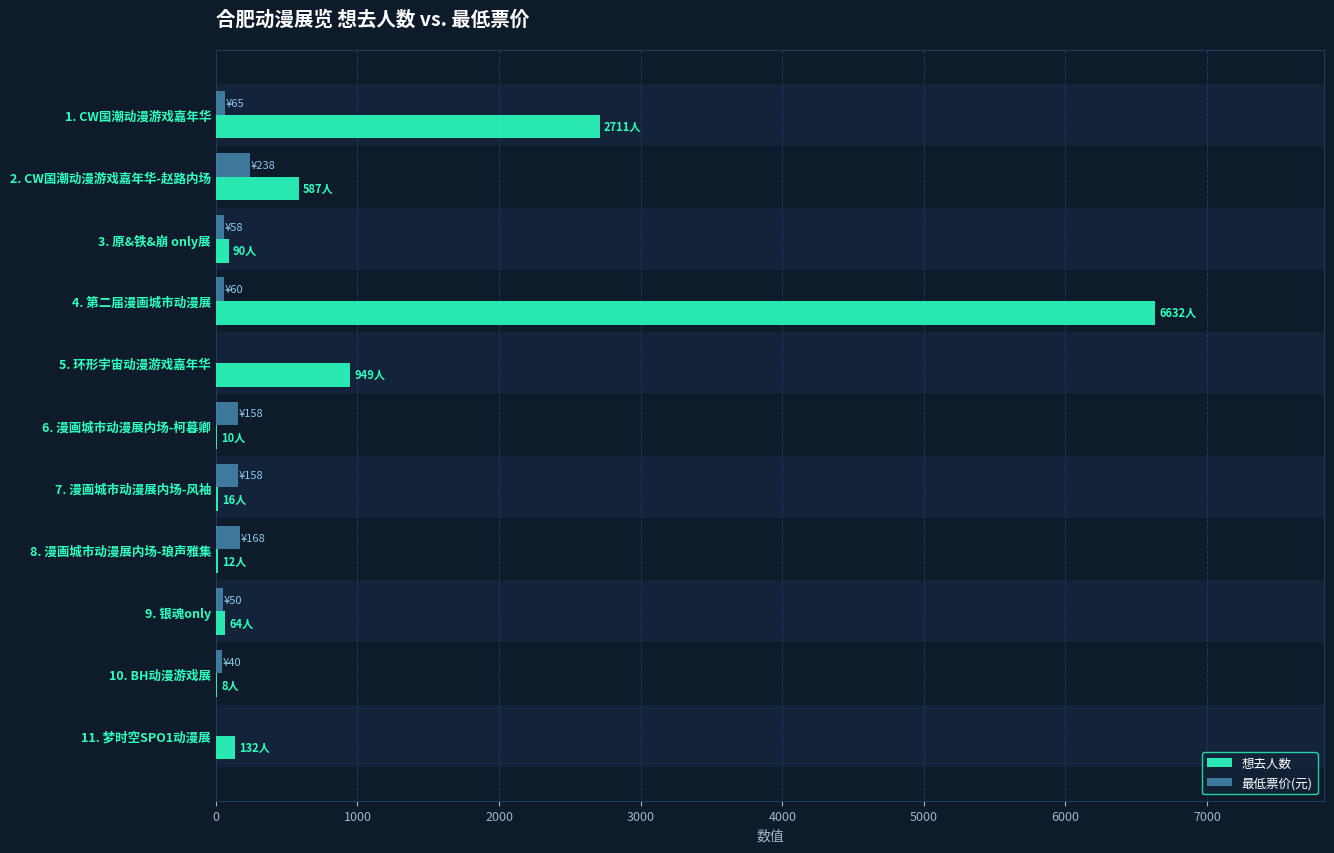

Reading left to right, extract all data points from this chart.

想去人数: 2711	587	90	6632	949	10	16	12	64	8	132
最低票价(元): 65	238	58	60	0	158	158	168	50	40	0